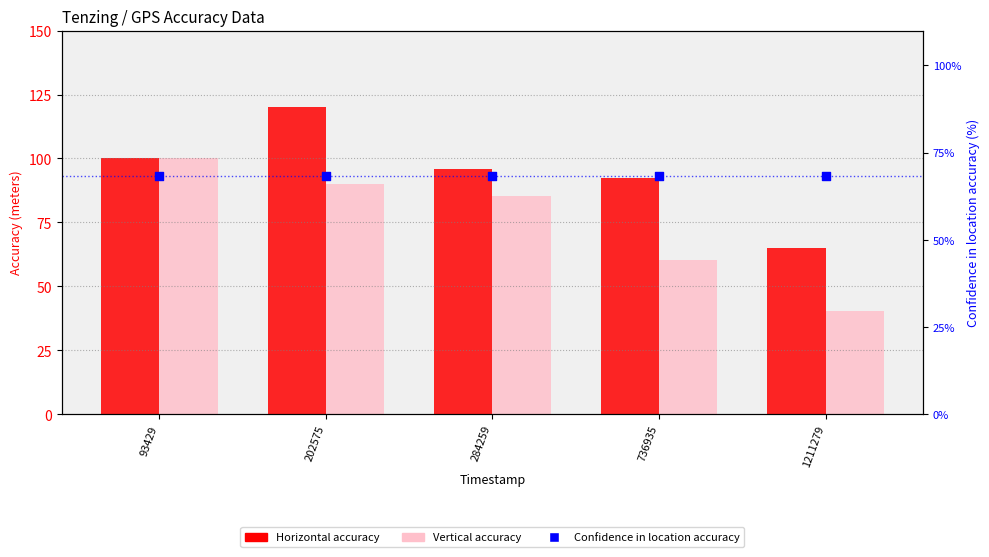

Which series has the widest spread of Y values?

Vertical accuracy